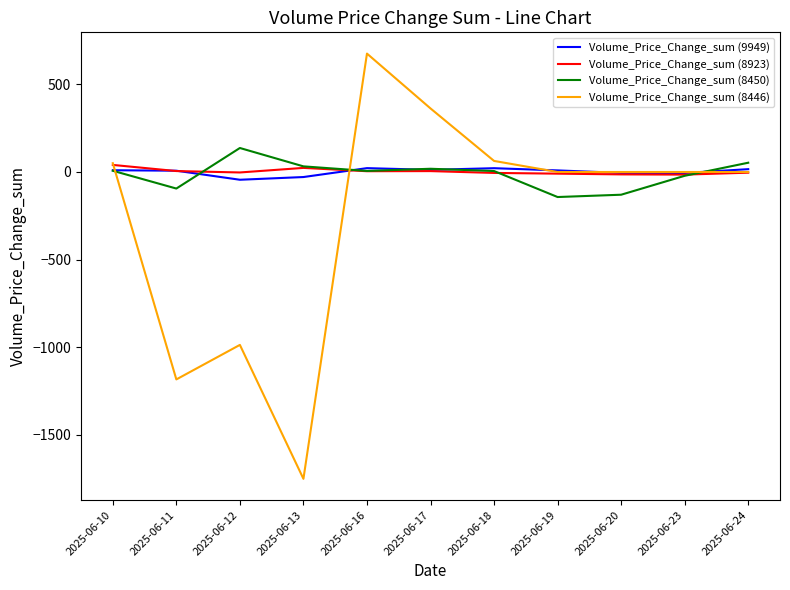

Between which two adjacent categories do Volume_Price_Change_sum (8446) and Volume_Price_Change_sum (9949) first intersect?

2025-06-10 and 2025-06-11